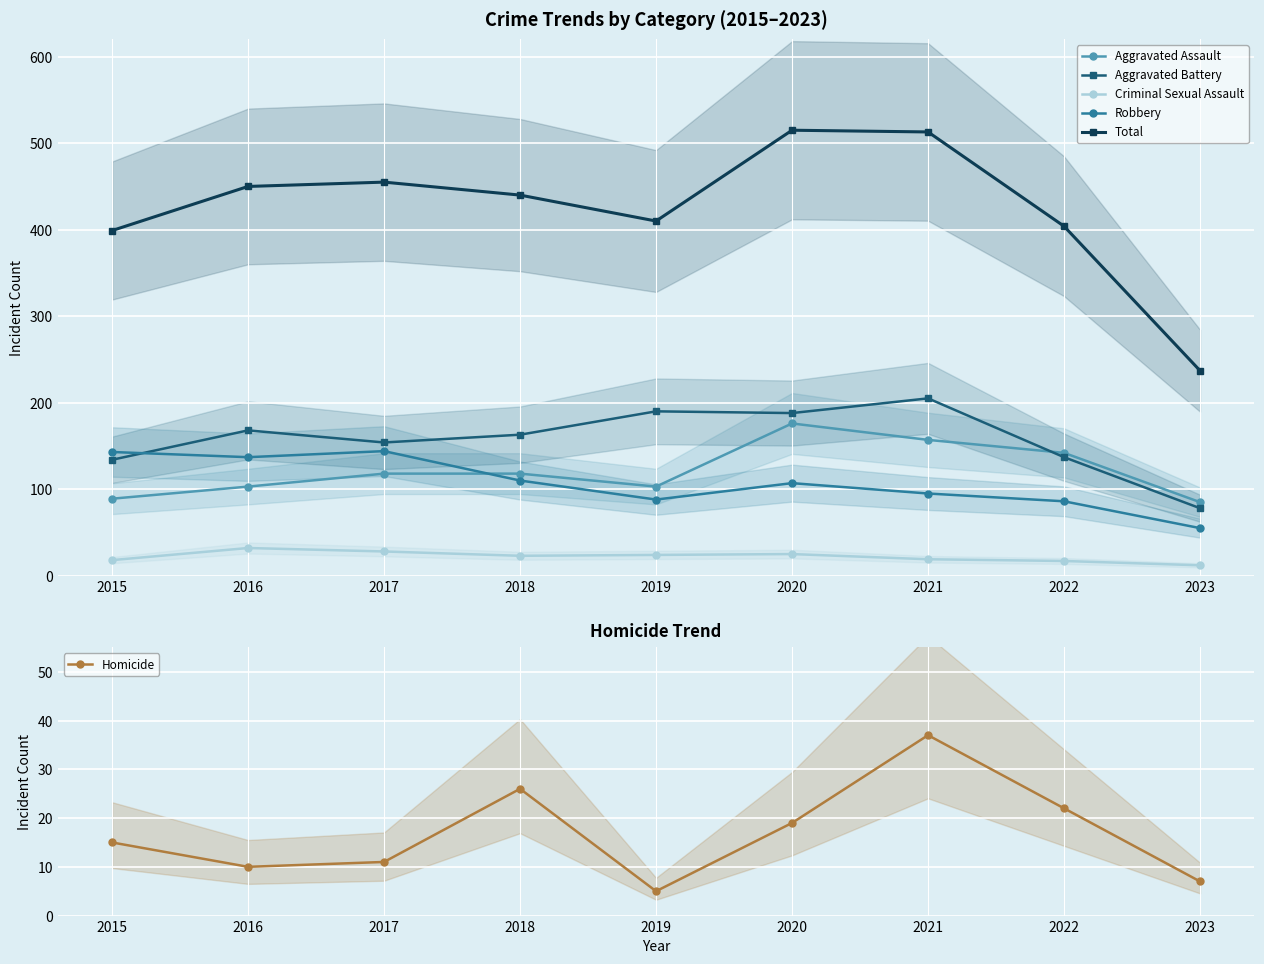

How many series are shown in this chart?

6